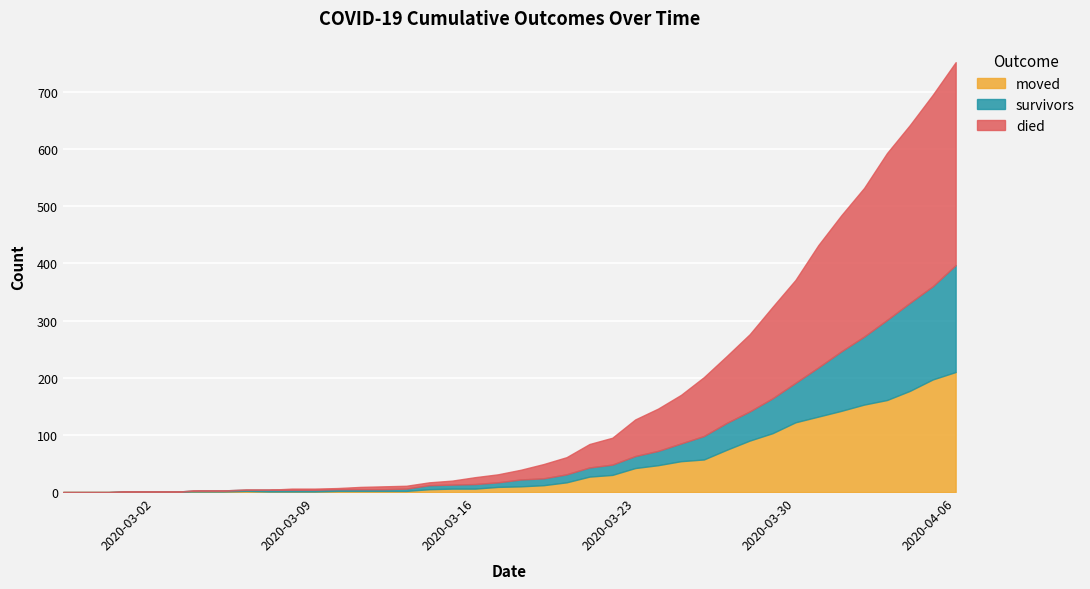

At which category is the sum across all series the highest?

2020-04-06